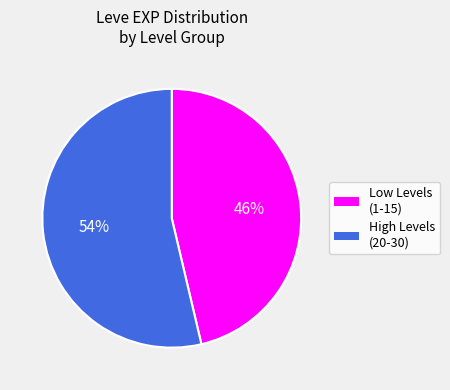

Does any single category account for the majority?

Yes